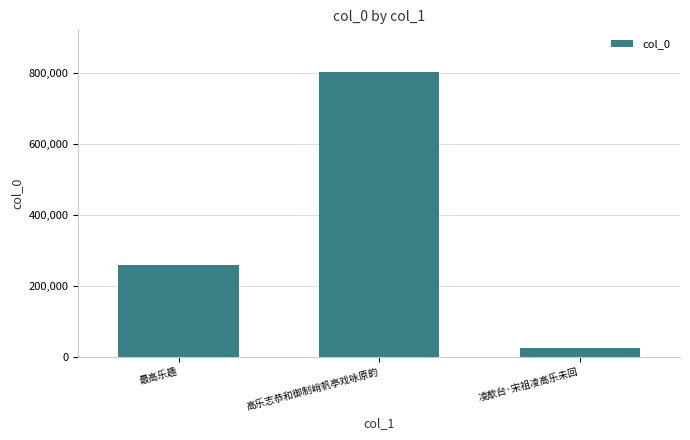

What position from the right is 凌歊台·宋祖凌高乐未回?

1